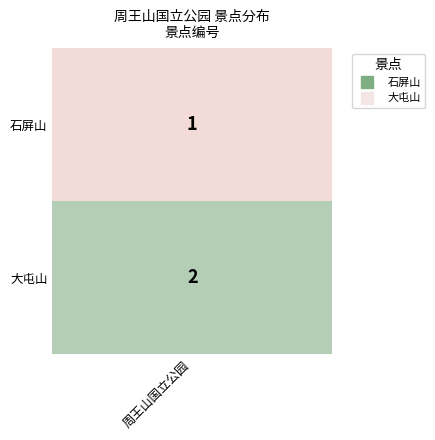

Reading right to left, what are all the values shown in this chart?

石屏山: 1	1
大屯山: 2	1